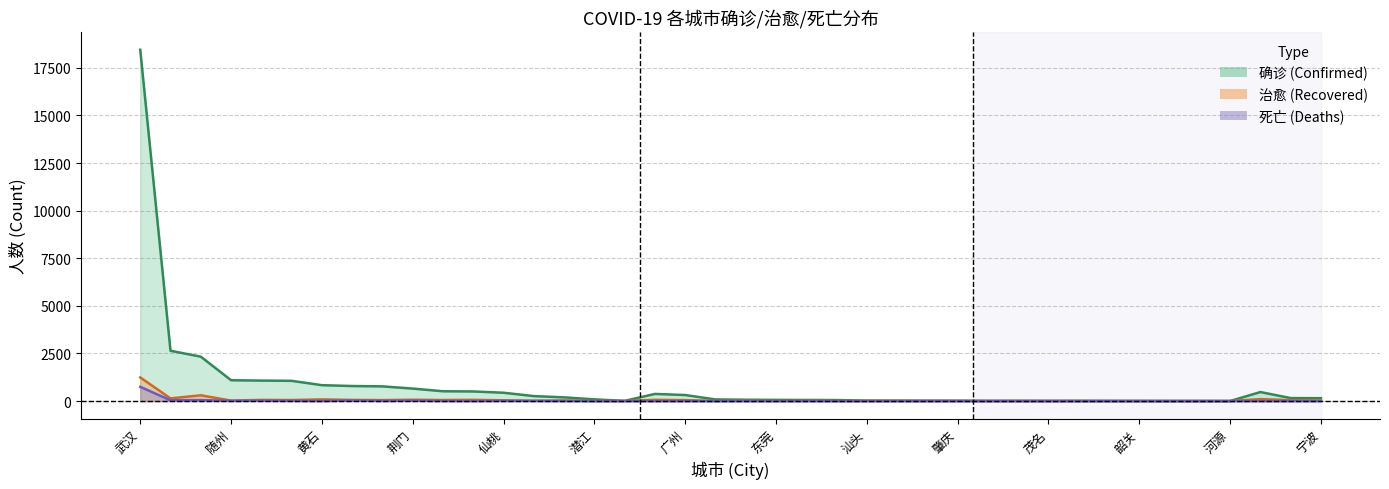

Which has a higher value, 孝感 or 揭阳?

孝感